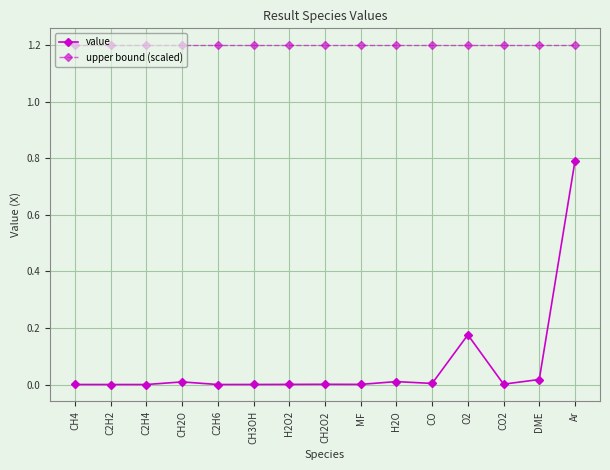

At H2O, list the series in order from smallest to largest.

value, upper bound (scaled)